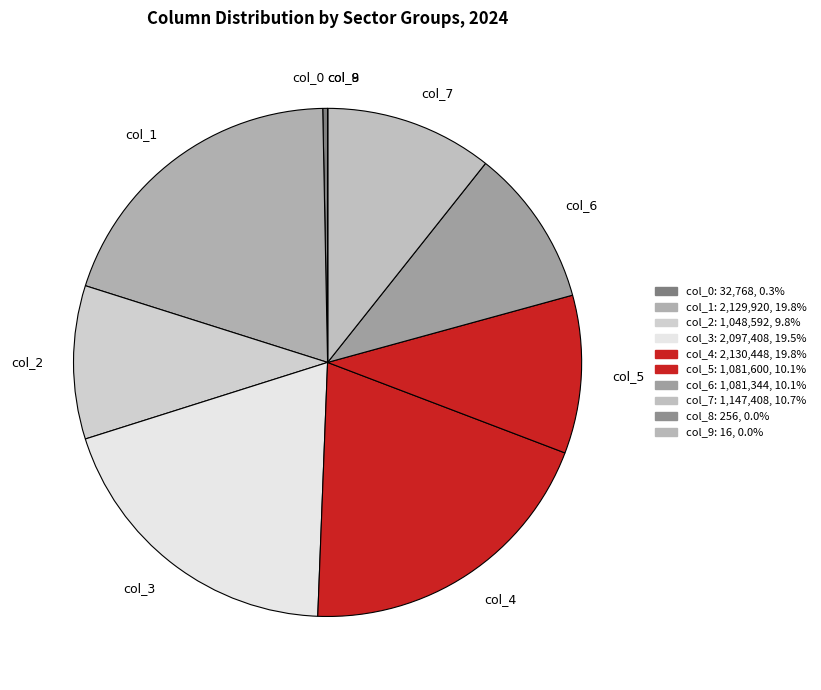

Does any single category account for the majority?

No